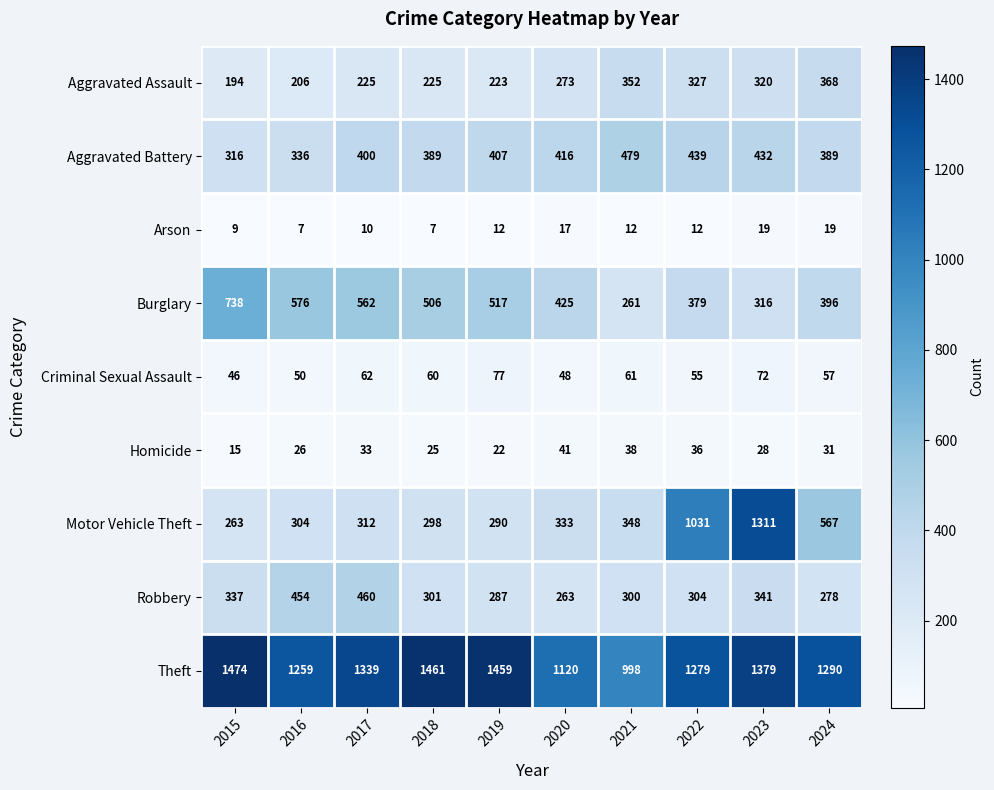

At which label does Aggravated Battery reach its peak?

2021